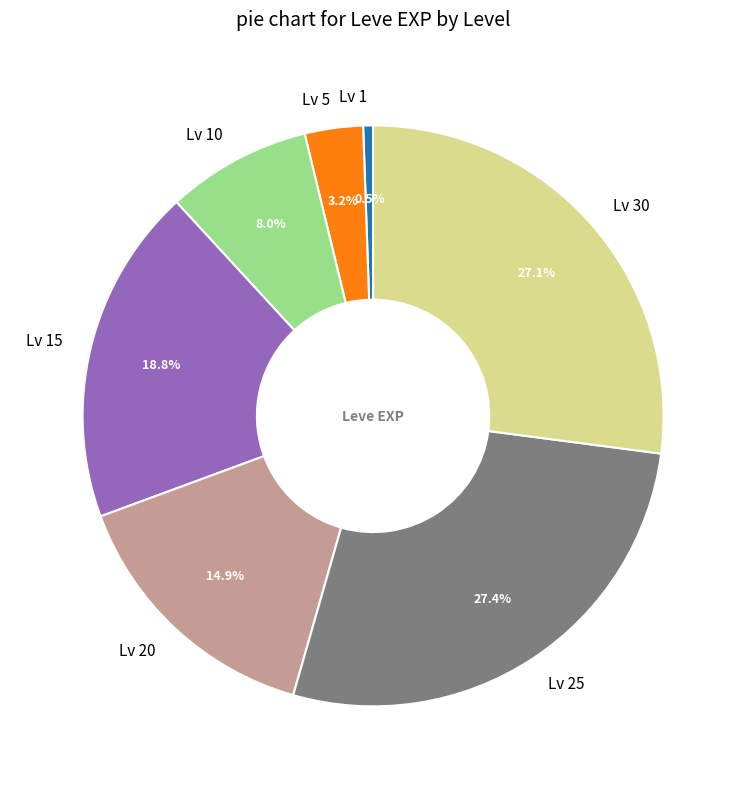

Does Lv 30 represent more than half of the total?

No